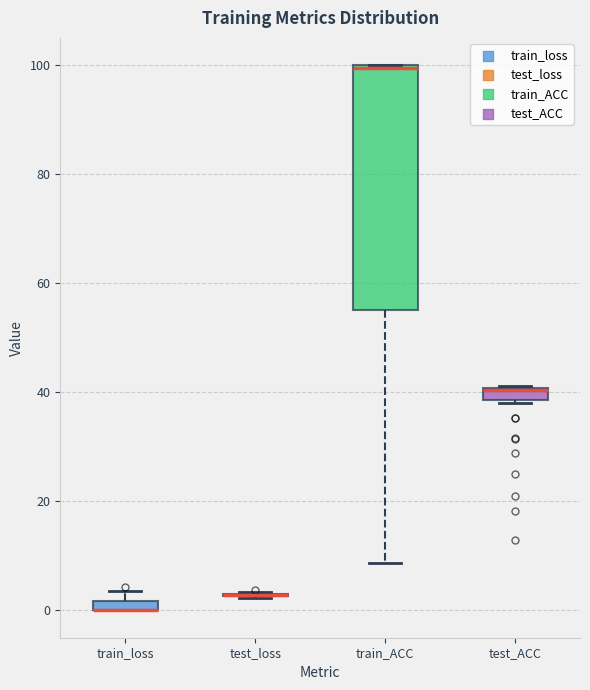

Where is the upper edge of the box for train_ACC on the y-axis? The values are not printed on the chart, so give them approximately, as read against the axis.

100